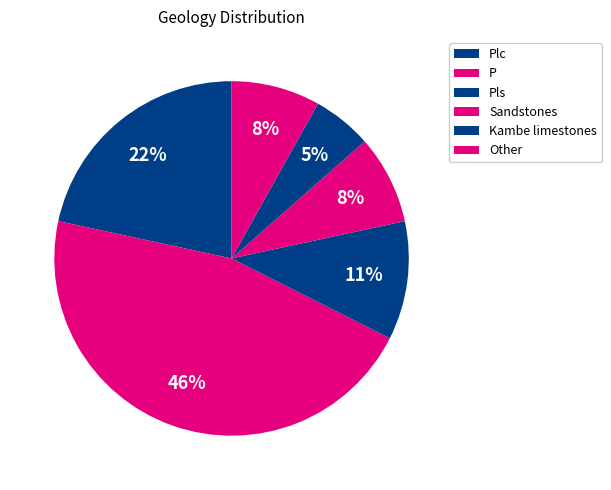

How many segments does this pie chart have?

6